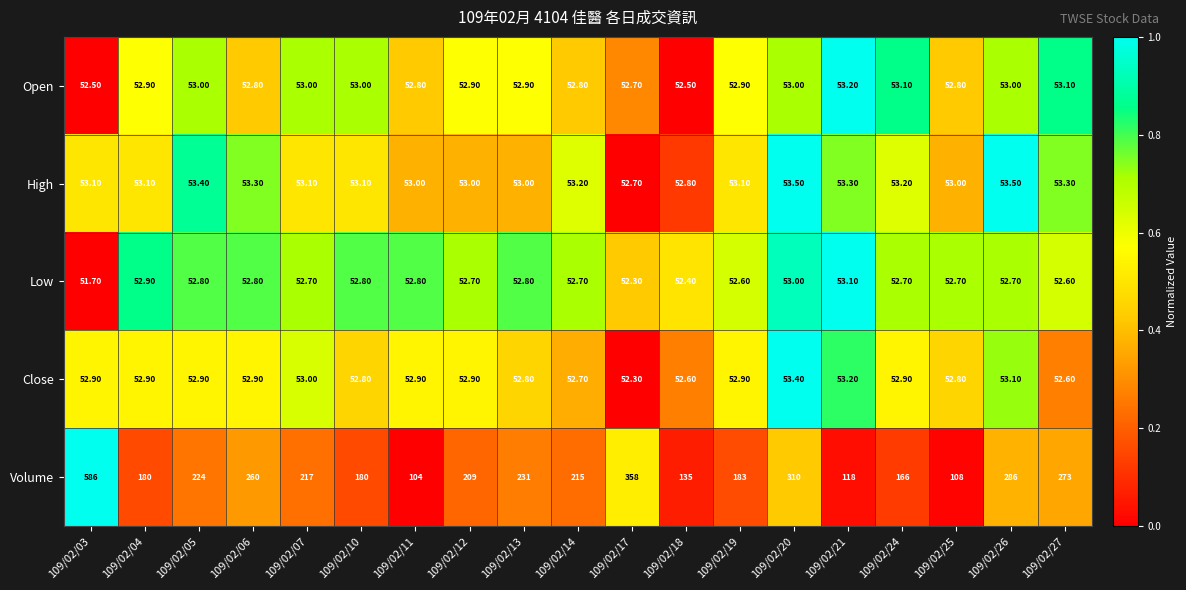

Is the value of Close at 109/02/17 greater than the value of High at 109/02/27?

No